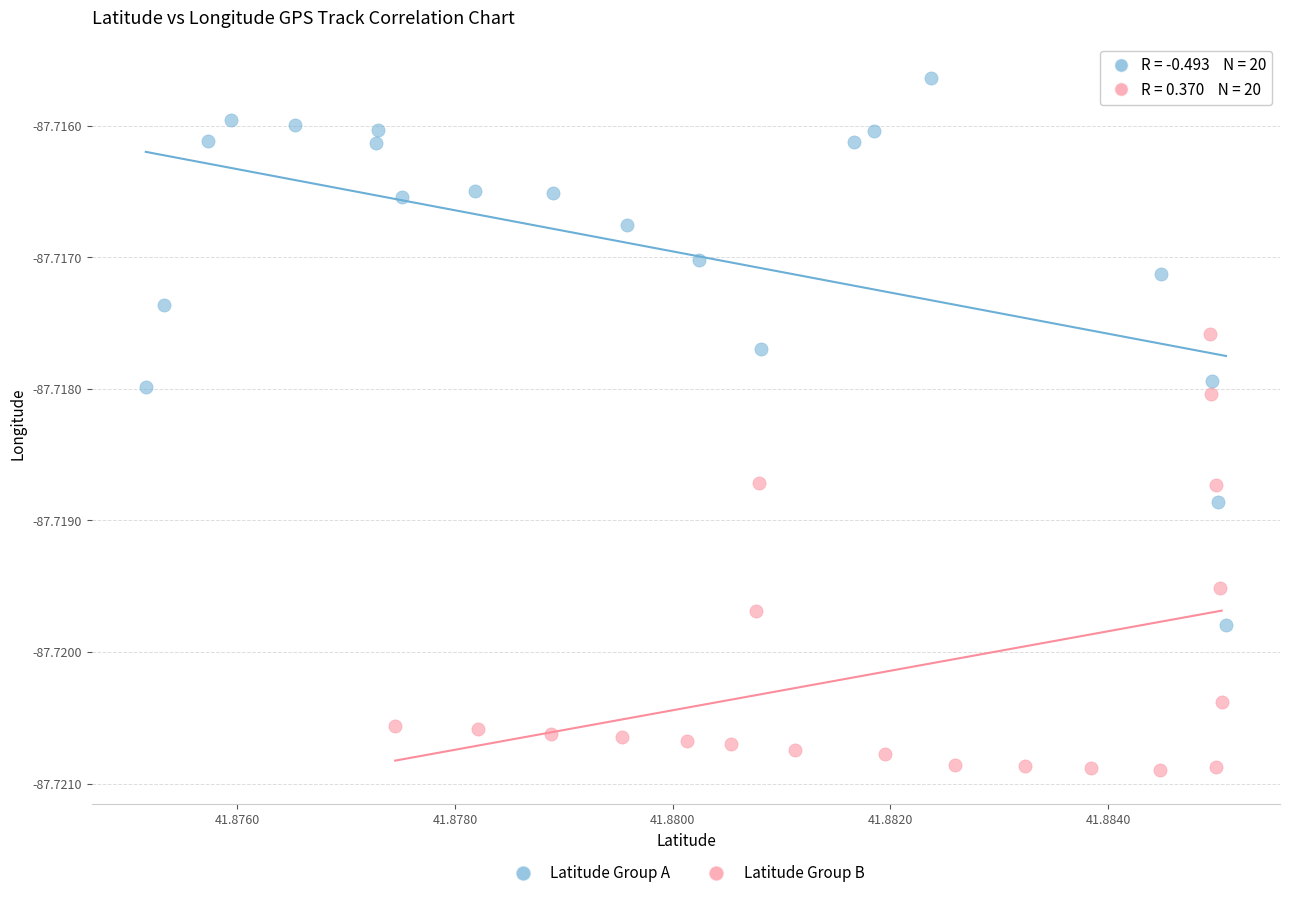

Which series reaches the maximum Y coordinate?

Latitude Group A